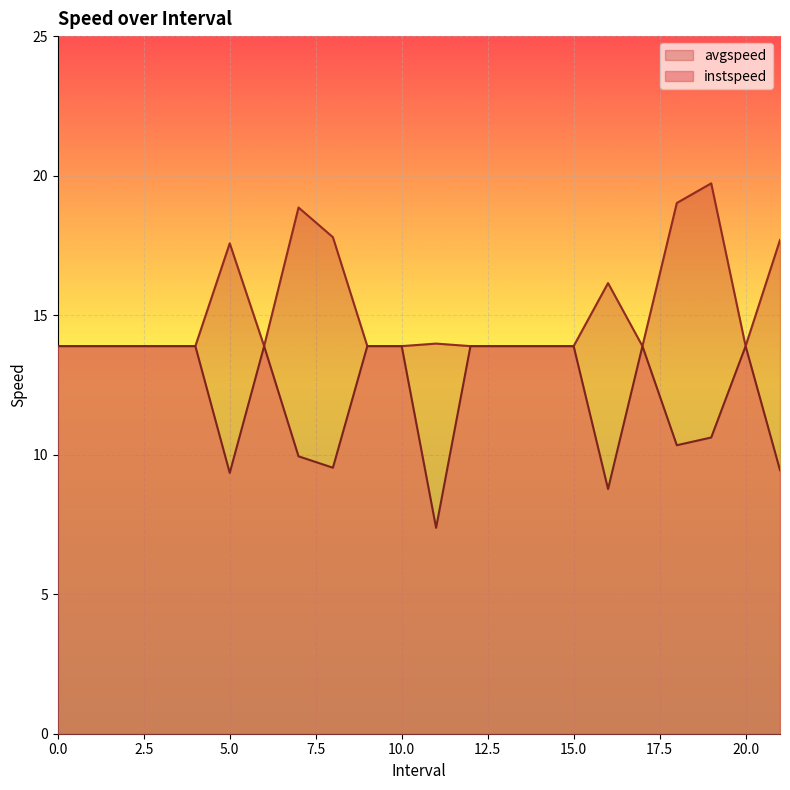

What is the minimum value shown in the chart?

7.4